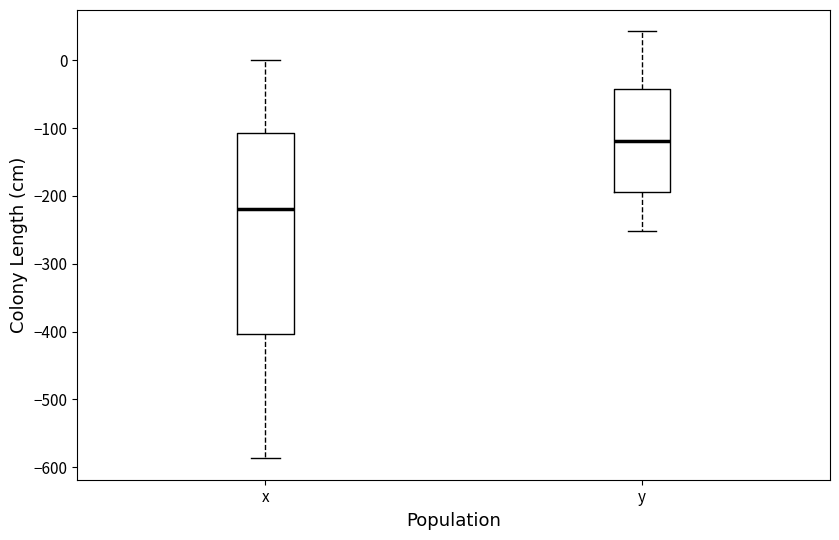

Reading left to right, transcribe this box plot: for each box, give where its median line is, the range the box spans, and where its two whiskers end, as read against the y-axis. The values are not printed on the chart, so give them approximately, as read against the axis.

x: median -220, box -400 to -110, whiskers -590 to 0
y: median -120, box -190 to -40, whiskers -250 to 40